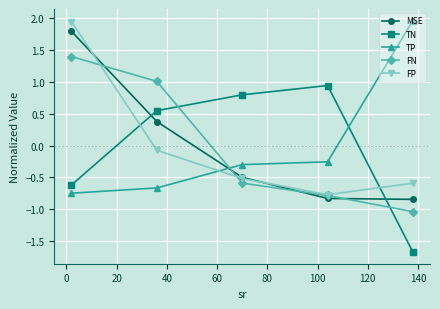

In FP, how many points are lower than both neighbors (excluding endpoints)?

1